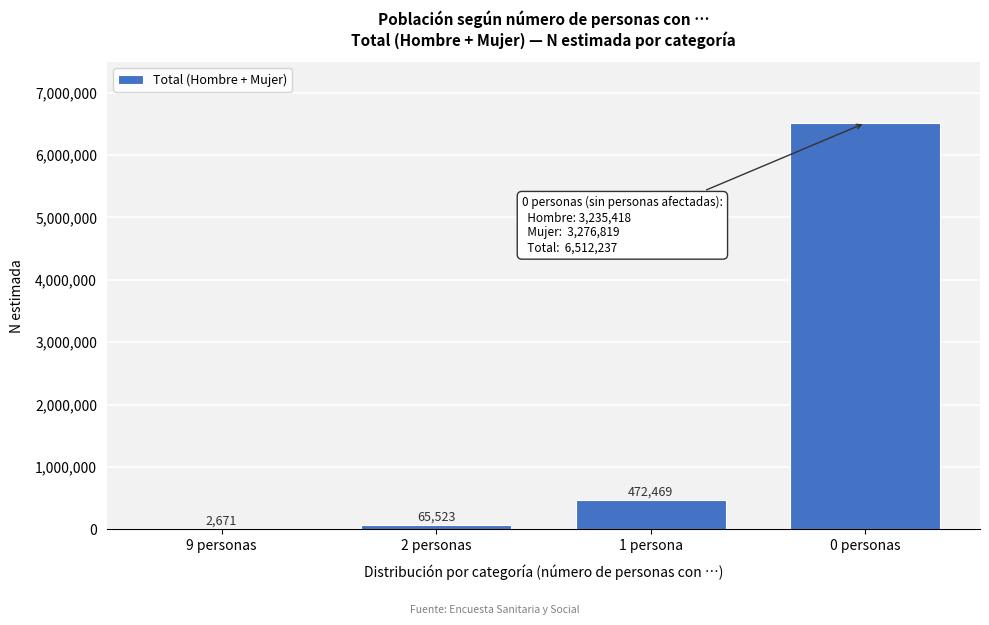

Reading left to right, list all the values displayed in this chart.

9 personas=2671	2 personas=65523	1 persona=472469	0 personas=6512237